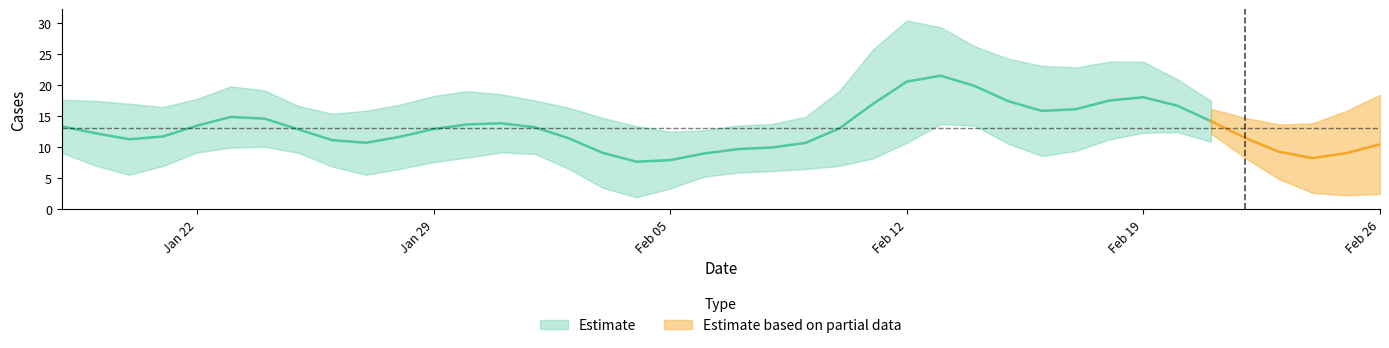

What is the minimum value shown in the chart?

1